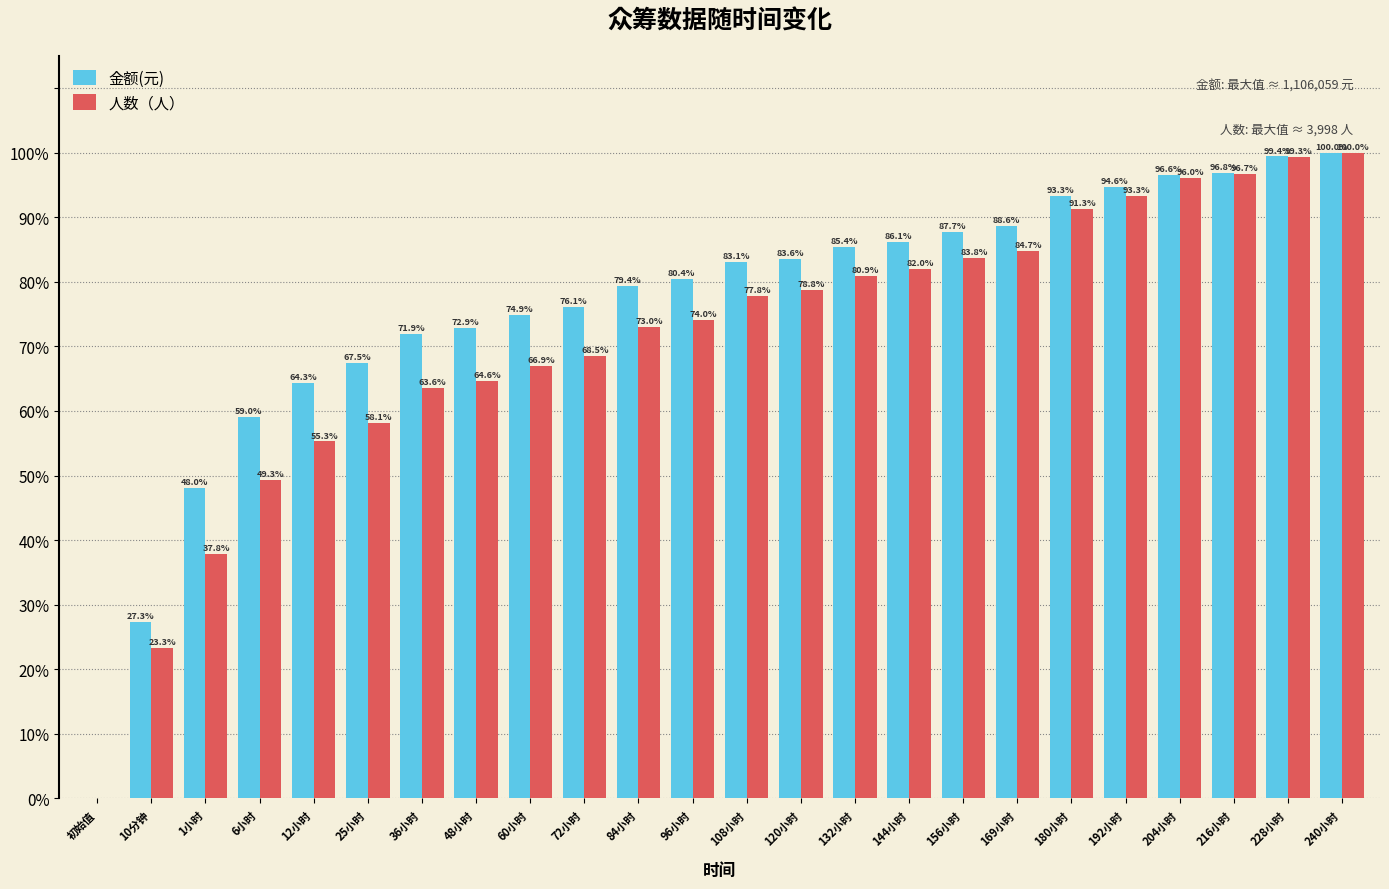

Does the chart contain stacked bars?

No